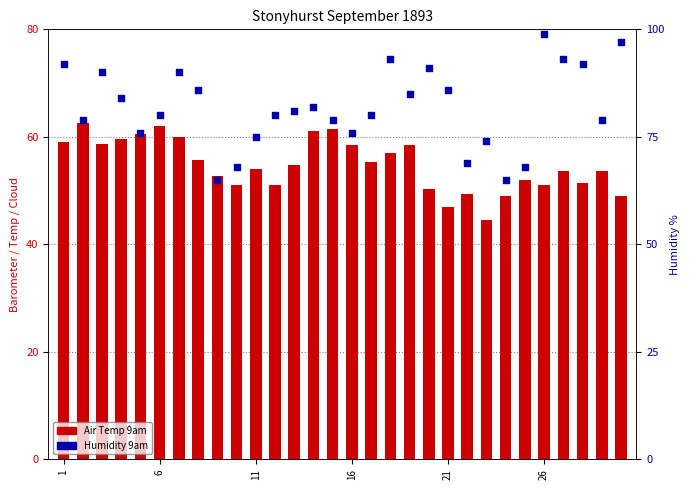

Which series has the largest Y range (max minus min)?

Humidity 9am